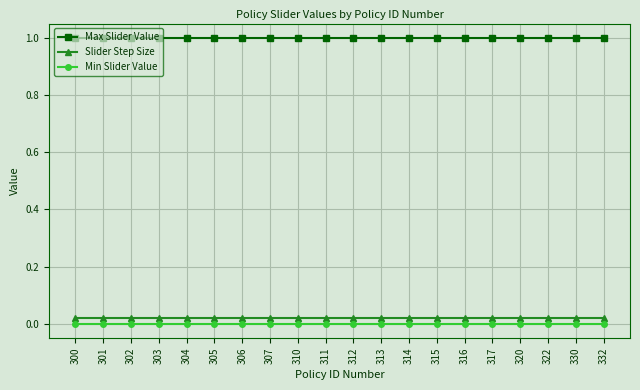

List the series in order of their peak value, highest first.

Max Slider Value, Slider Step Size, Min Slider Value